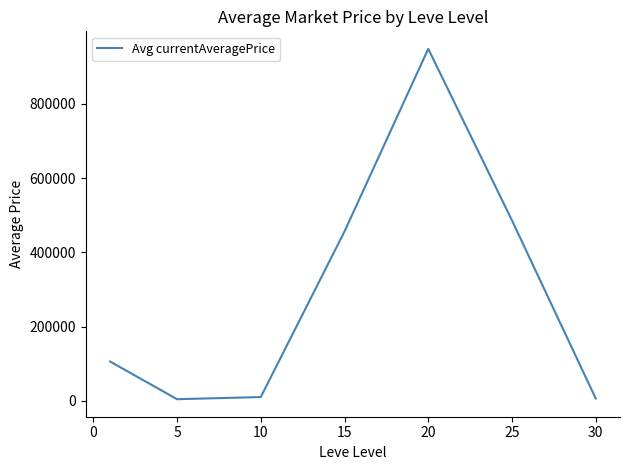

What is the average value?

288483.7